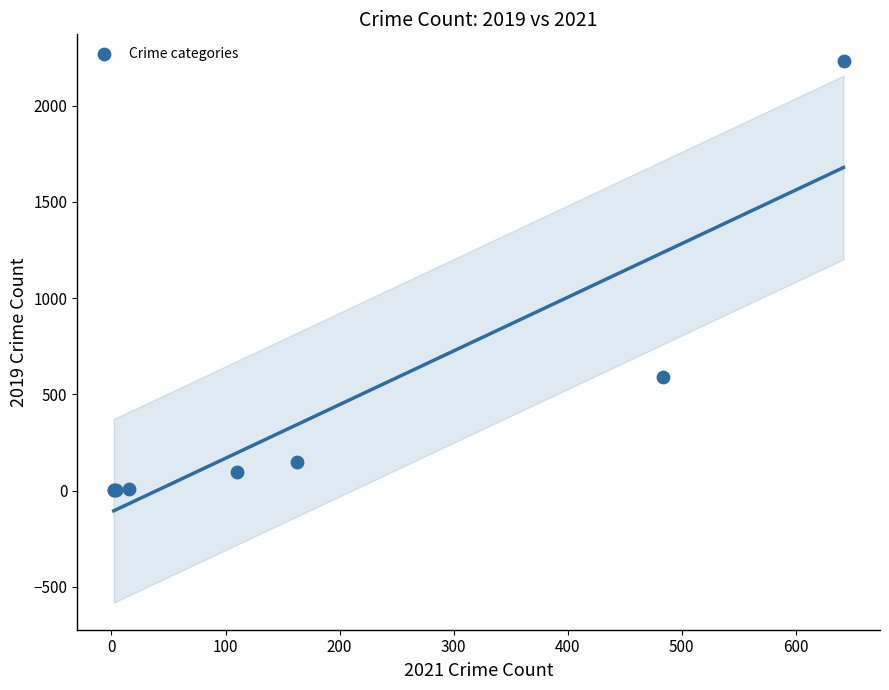

What Y value in the scatter plot is closest to 1115?

591